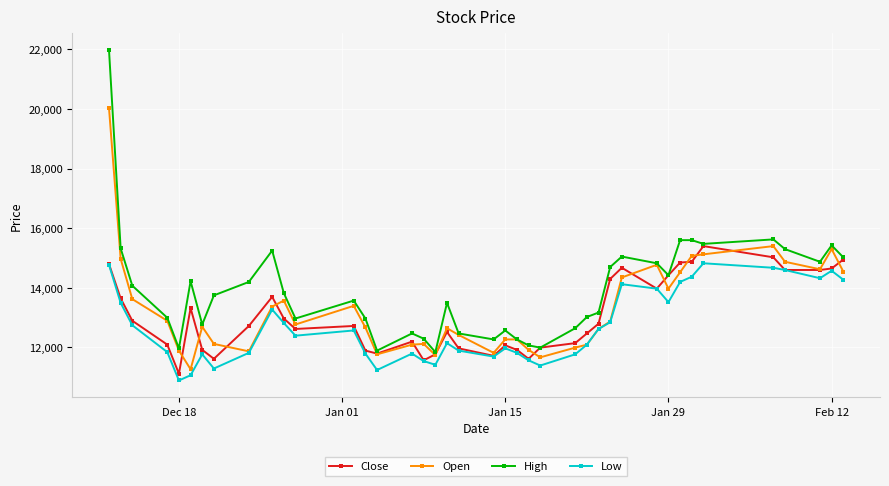

How many lines are shown in the chart?

4